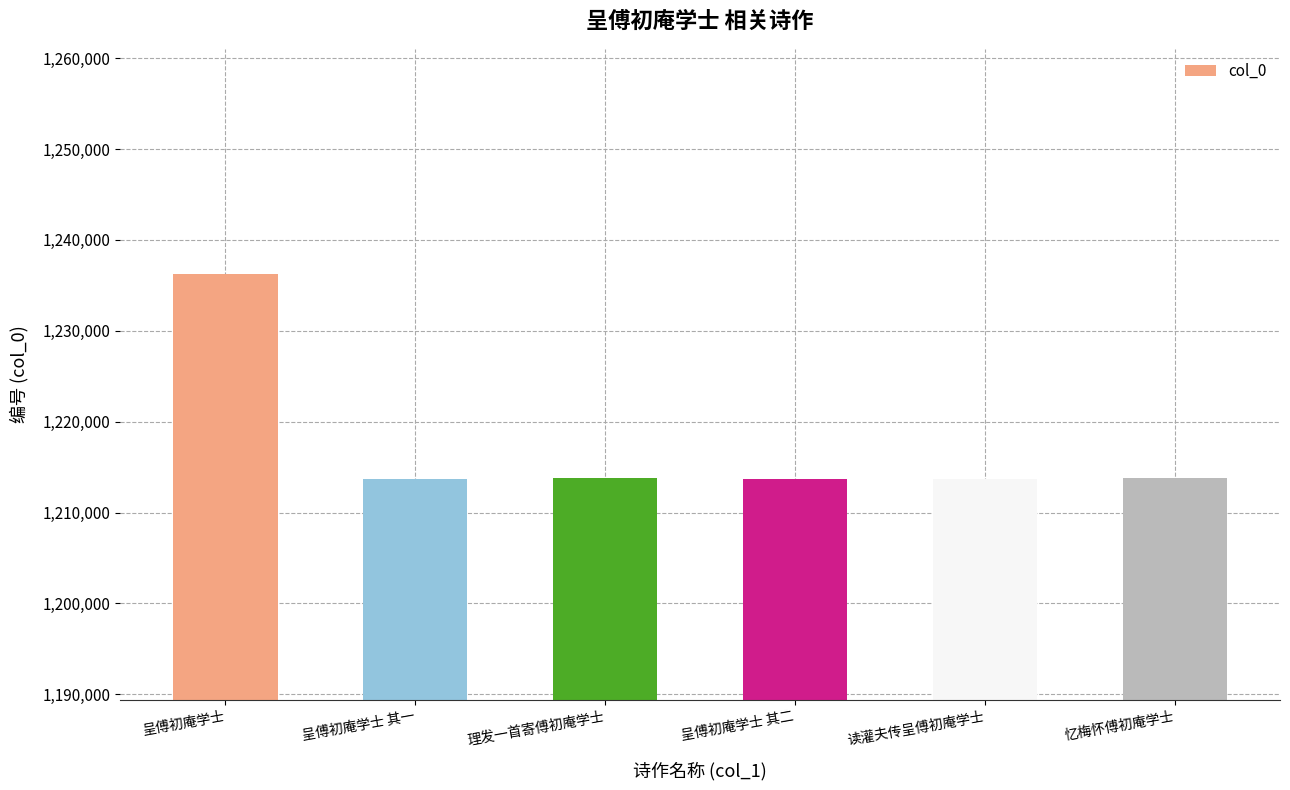

What is the label of the 6th bar from the left?

忆梅怀傅初庵学士